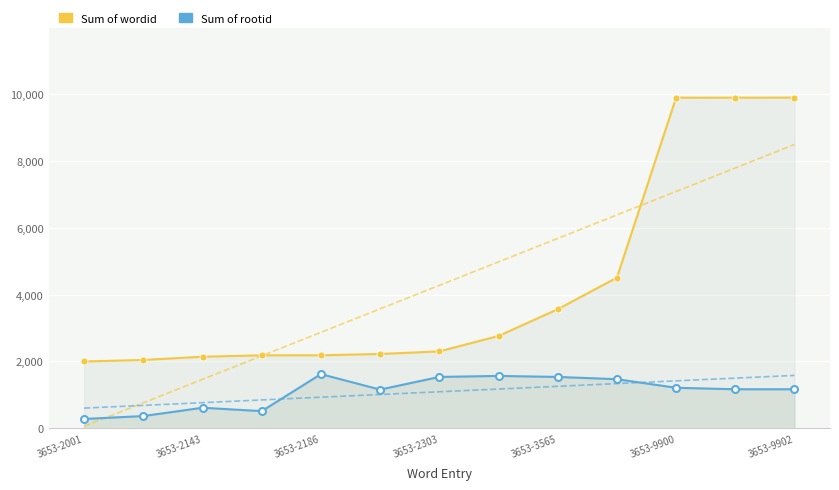

What is the label of the 6th point from the right?

7